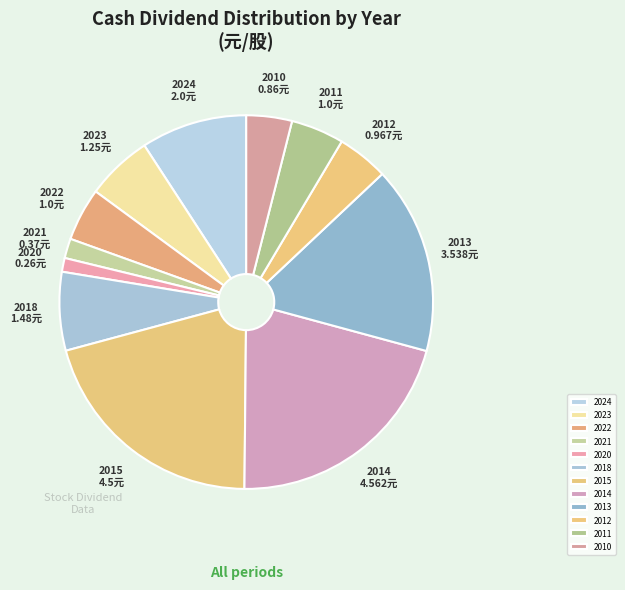

Which category has the smallest portion of the pie?

2020